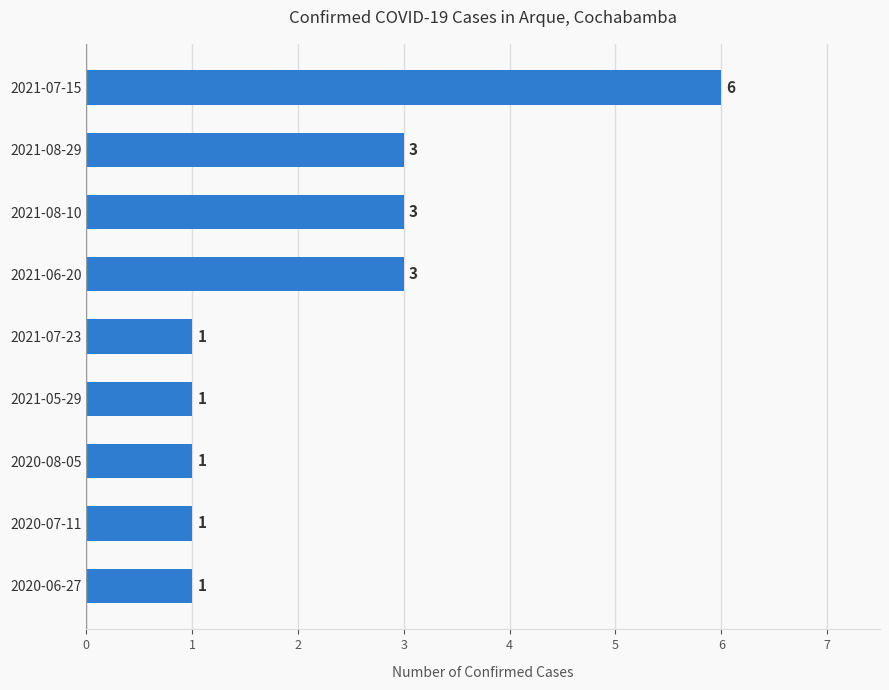

True or false: the data shows 0 at 2020-07-11.

False